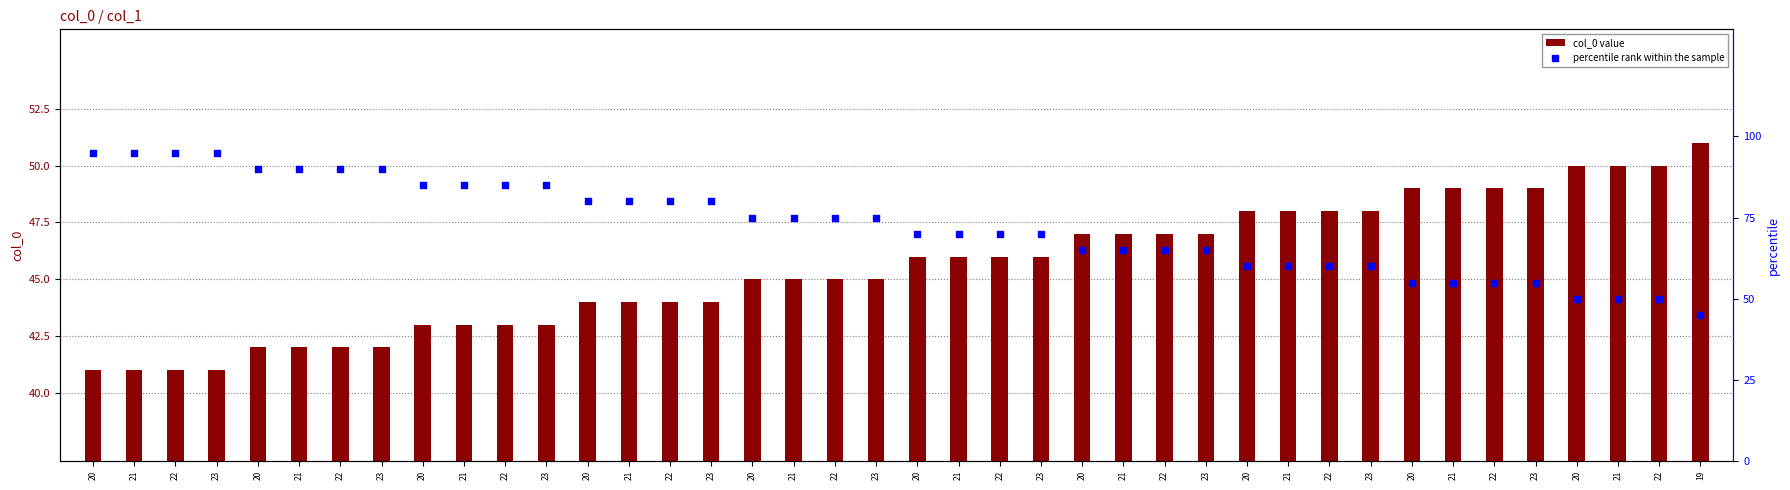

Which series contains the highest Y value?

percentile rank within the sample